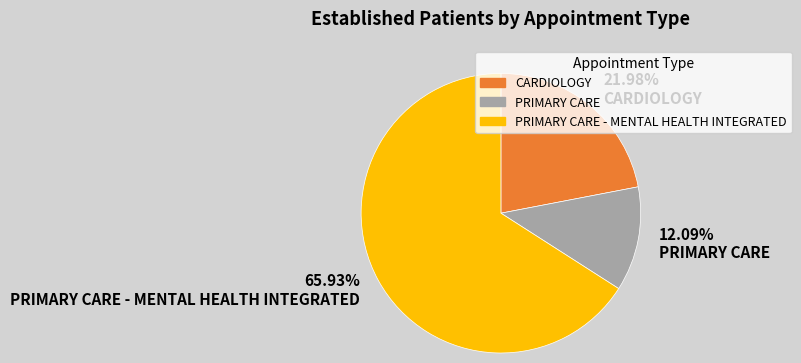

Rank the categories by value from highest to lowest.

65.93% PRIMARY CARE - MENTAL HEALTH INTEGRATED, 21.98% CARDIOLOGY, 12.09% PRIMARY CARE